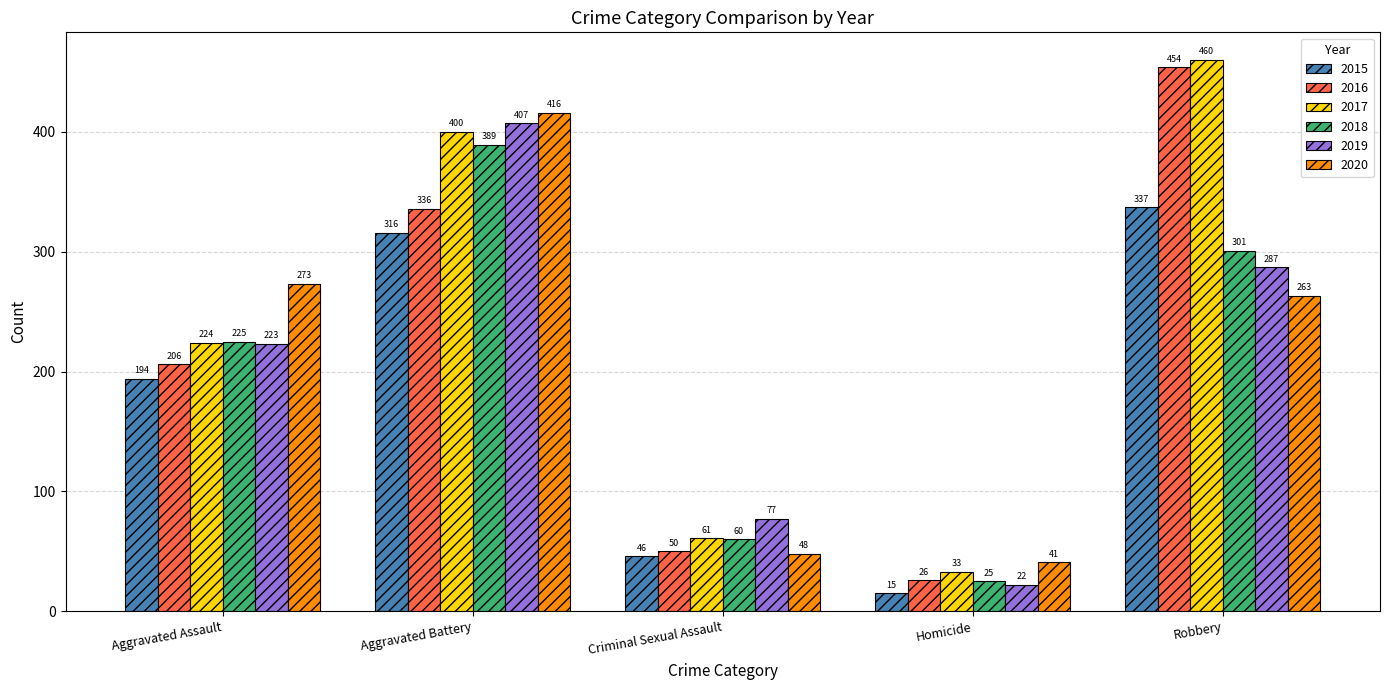

What position from the left is Aggravated Assault?

1